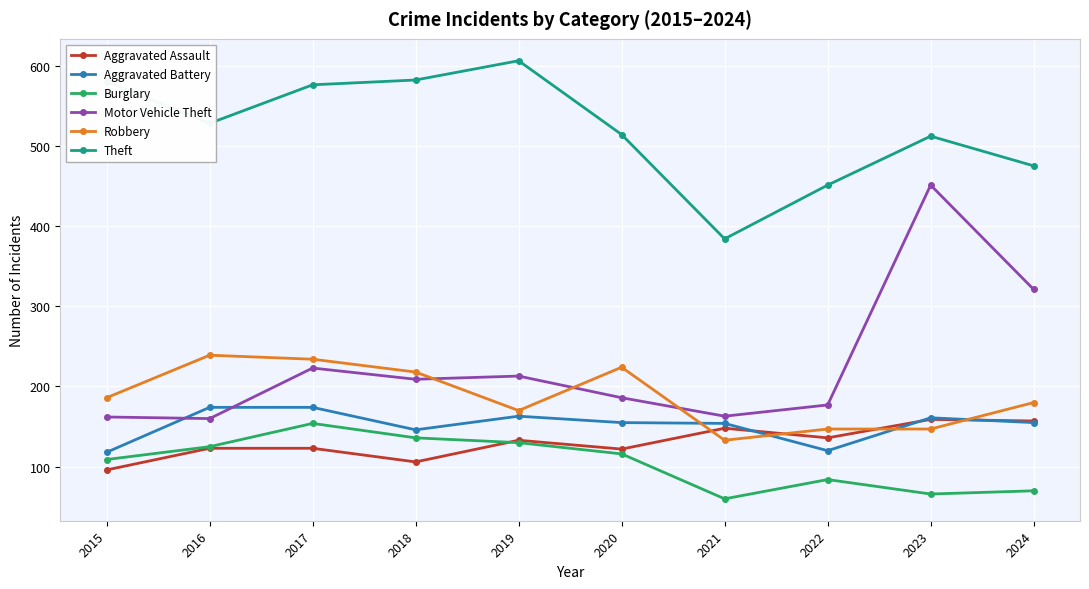

At which label is Aggravated Battery closest to 146?

2018